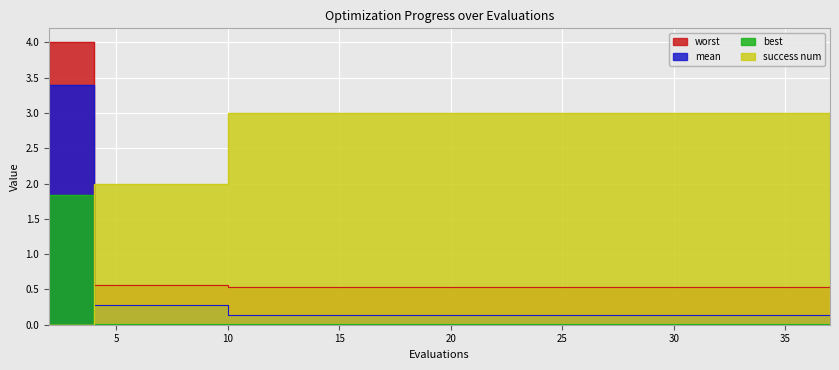

Where do best and success num first cross each other?

2 and 4